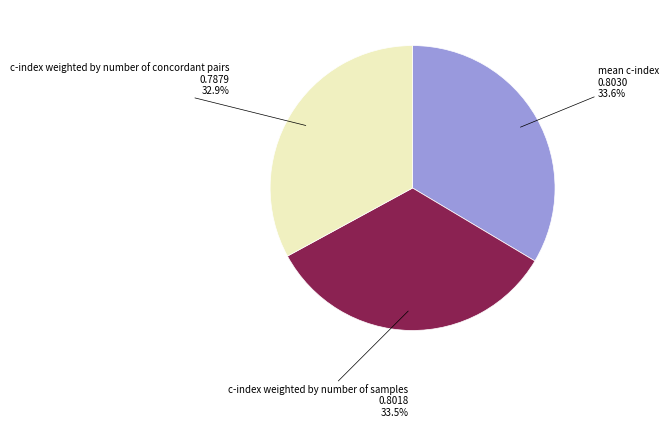

Count the number of slices in the pie.

3